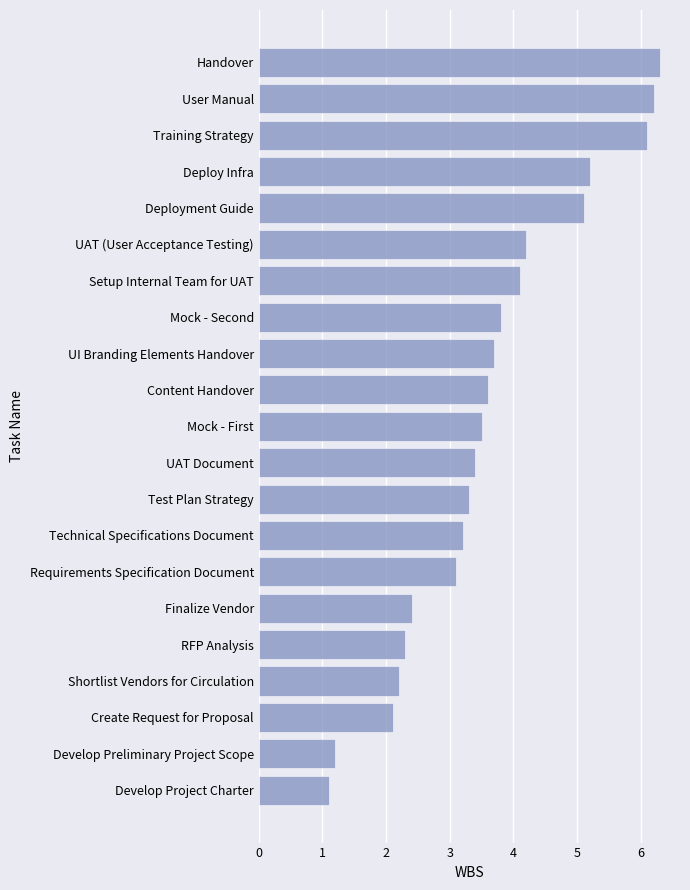

List the labels in order of value, smallest first.

Develop Project Charter, Develop Preliminary Project Scope, Create Request for Proposal, Shortlist Vendors for Circulation, RFP Analysis, Finalize Vendor, Requirements Specification Document, Technical Specifications Document, Test Plan Strategy, UAT Document, Mock - First, Content Handover, UI Branding Elements Handover, Mock - Second, Setup Internal Team for UAT, UAT (User Acceptance Testing), Deployment Guide, Deploy Infra, Training Strategy, User Manual, Handover